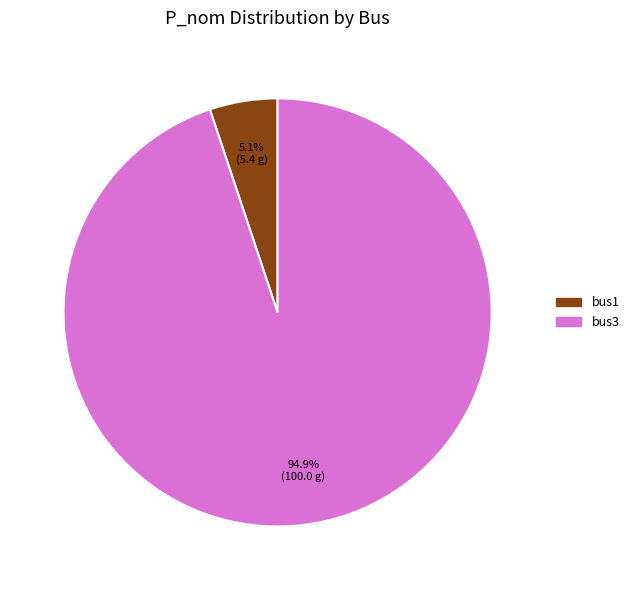

Is there any slice that represents more than half of the pie?

Yes